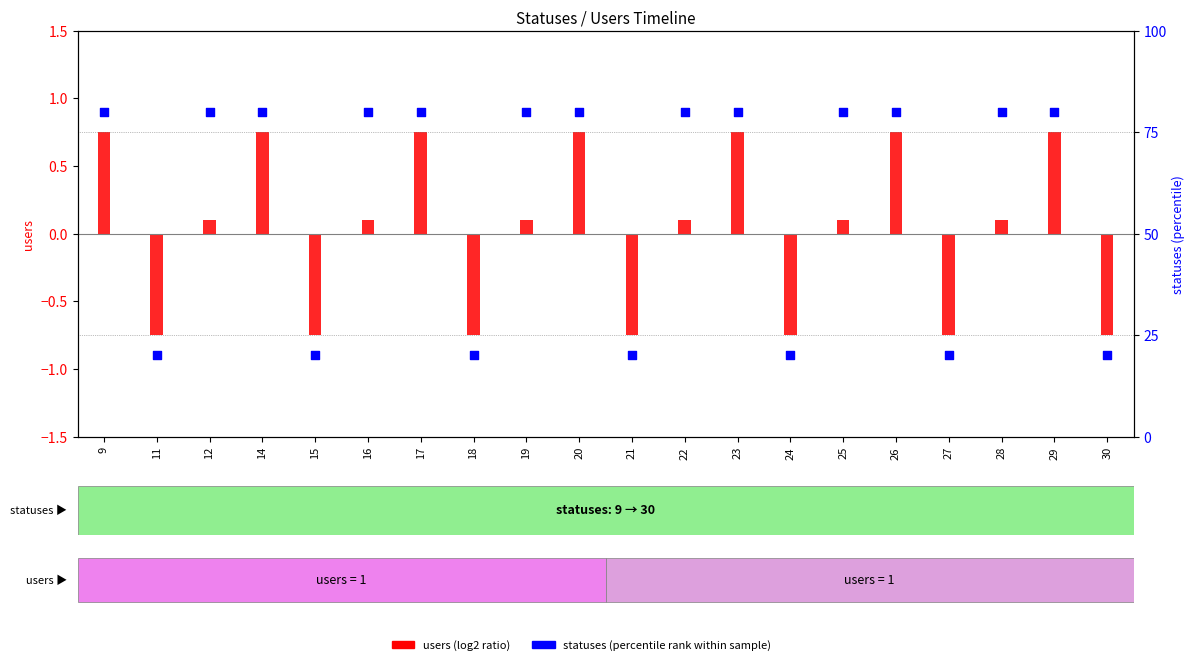

What are all the series names shown in the legend?

users (log2 ratio), statuses (percentile rank)